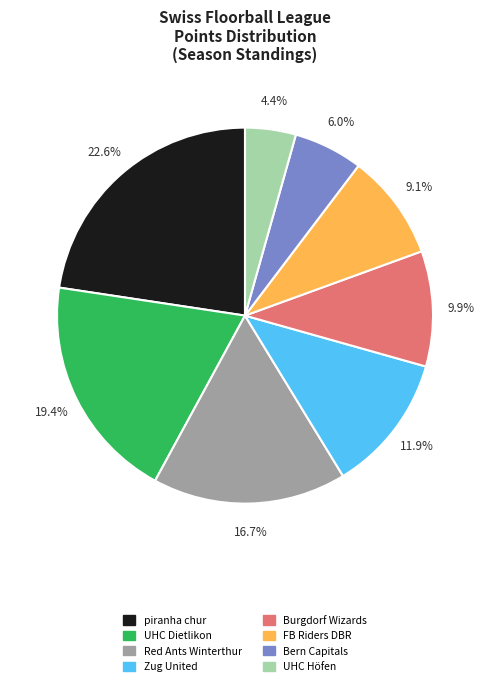

Approximately how many times larger is the value at FB Riders DBR compared to piranha chur?

0.4